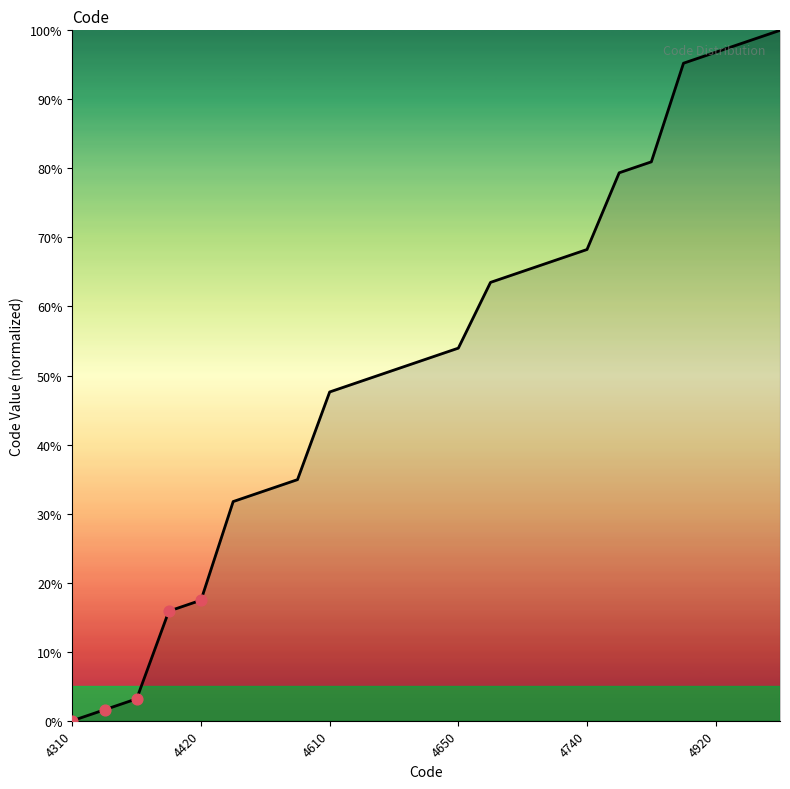

What is the greatest value displayed?

100.0